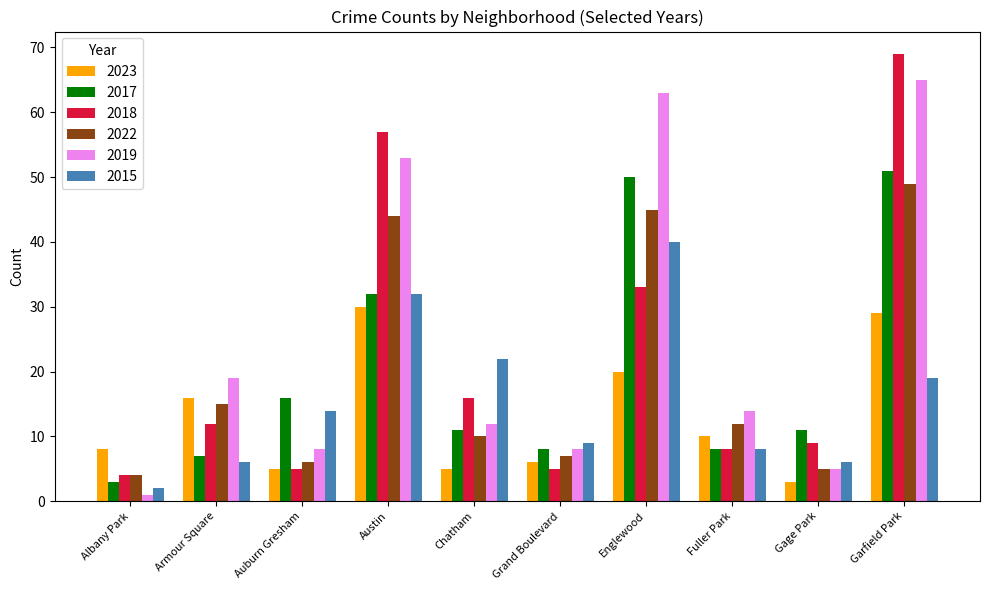

What is the difference between the 2015 values at Armour Square and Albany Park?

4